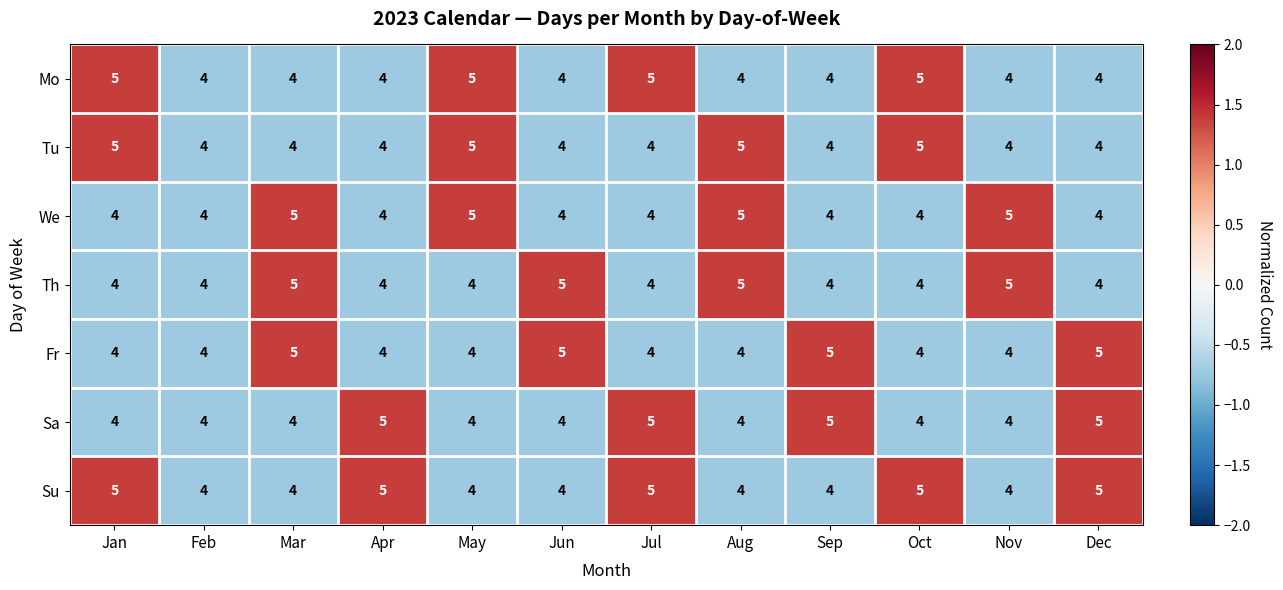

What is the total value across all series at Dec?

31